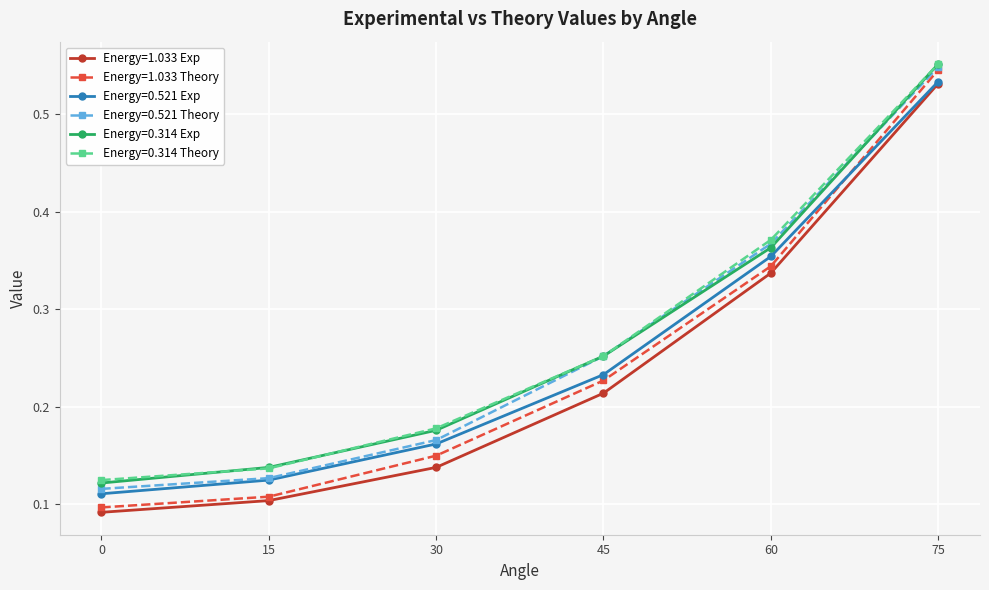

Does the chart display data point markers on the line(s)?

Yes